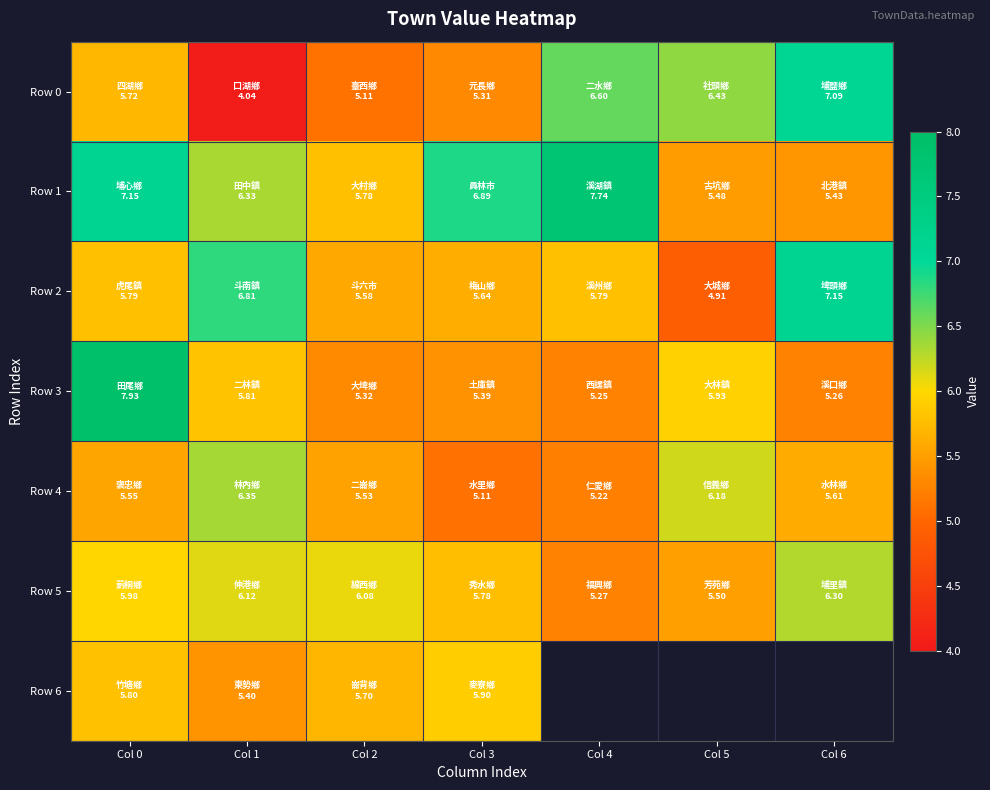

Which series has the largest range (max minus min)?

Row 0